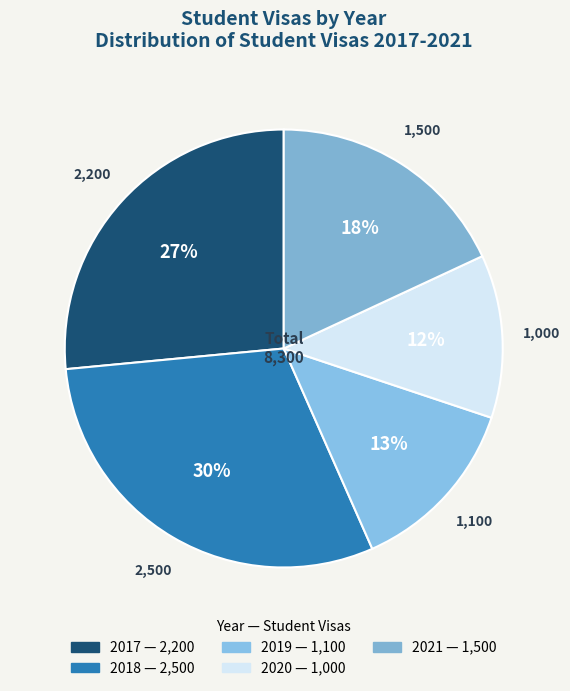

To the nearest percent, what is the difference between the largest and smallest slice percentages?

18%